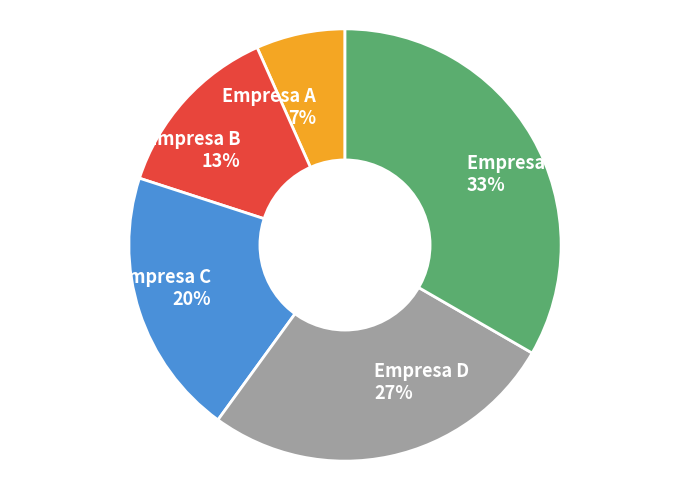

Do Empresa E and Empresa D together represent more than half of the pie?

Yes